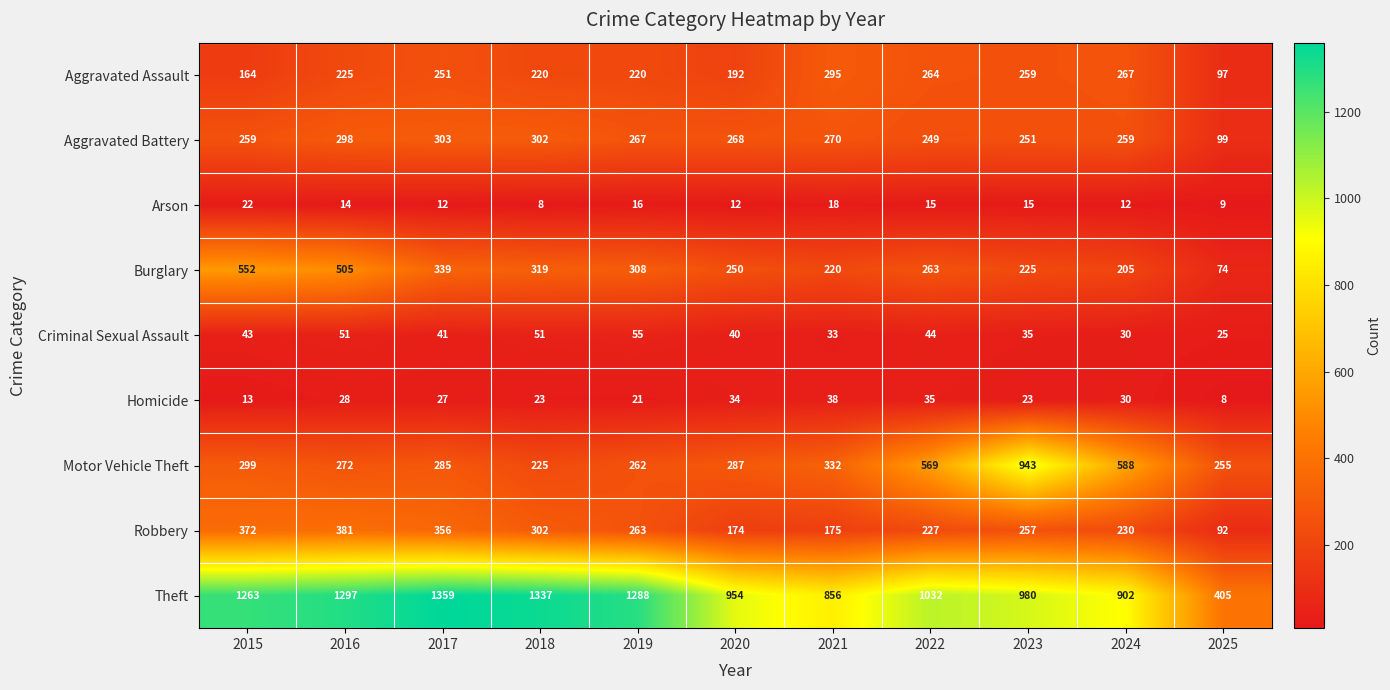

Read the Arson value at 2022.

15